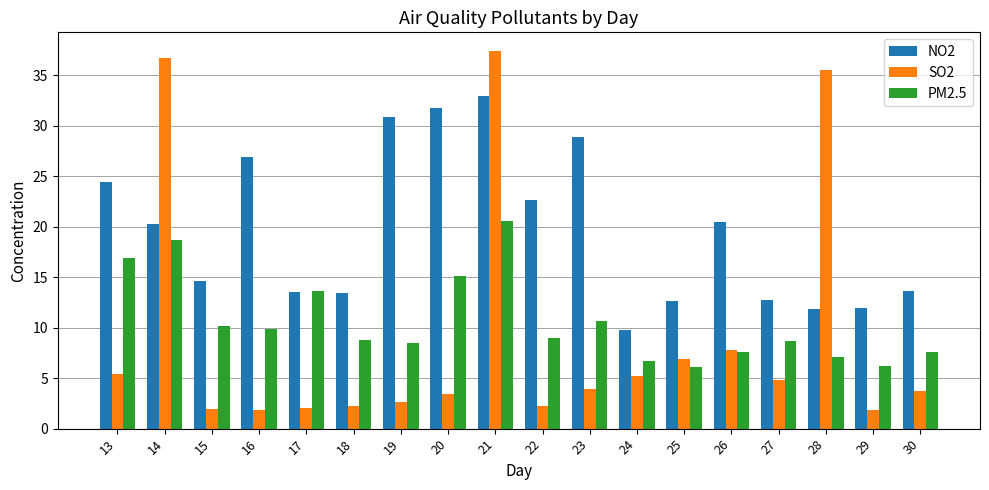

What is the value of the NO2 bar at the 2nd from the left?

20.3